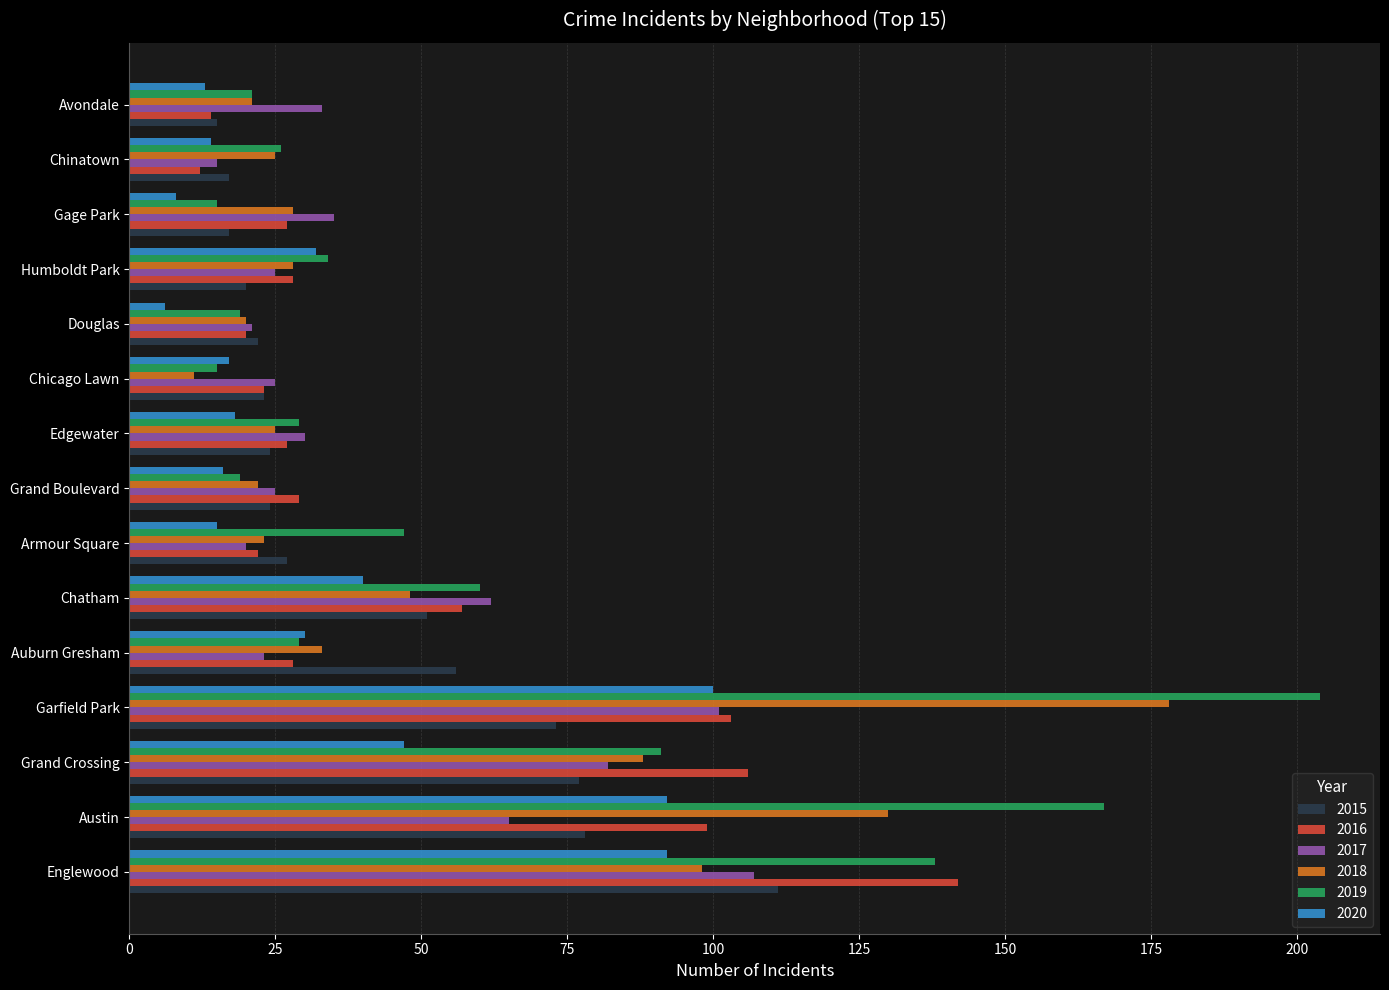

Read the 2019 value at Gage Park.

15